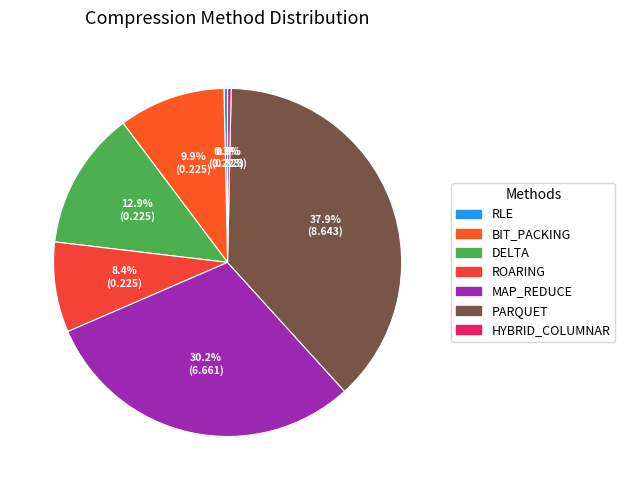

What is the ratio of the value at DELTA to the value at PARQUET?

0.3